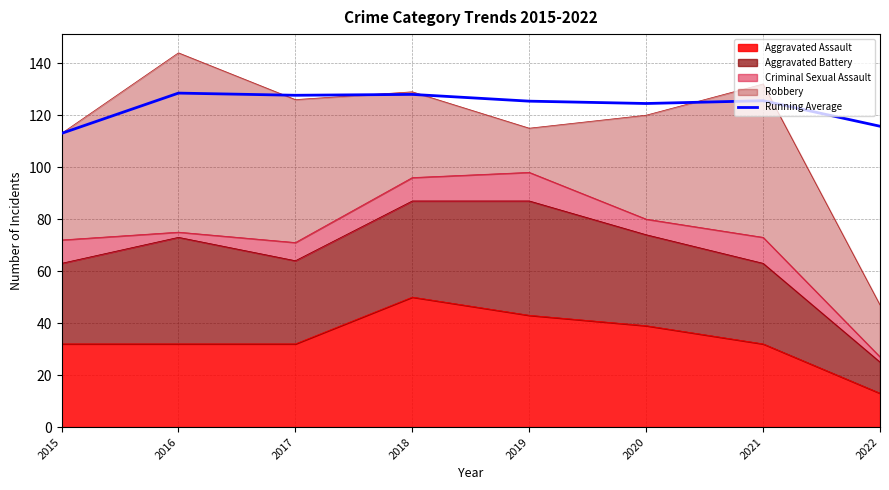

What value does the data have at 2017?

127.7